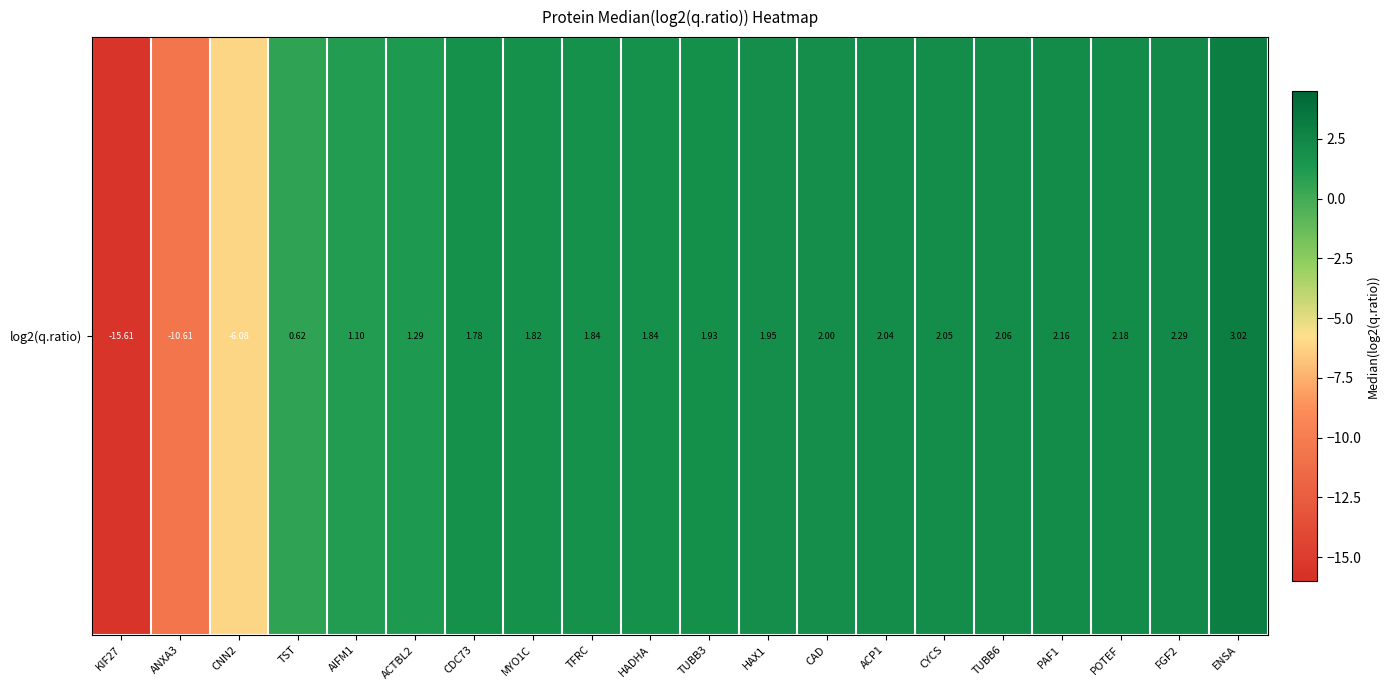

Which has a higher value, FGF2 or AIFM1?

FGF2